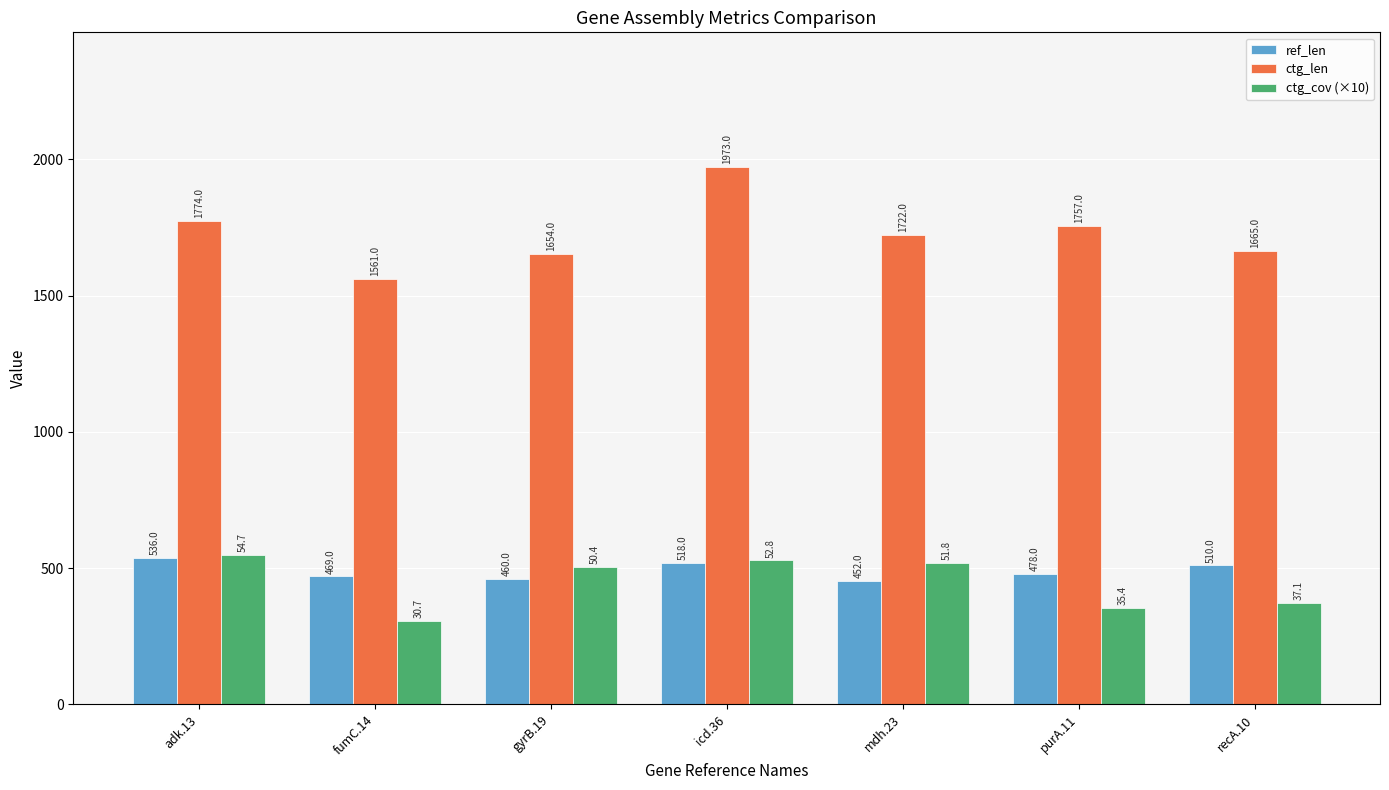

What is the label of the 1st bar from the left?

adk.13